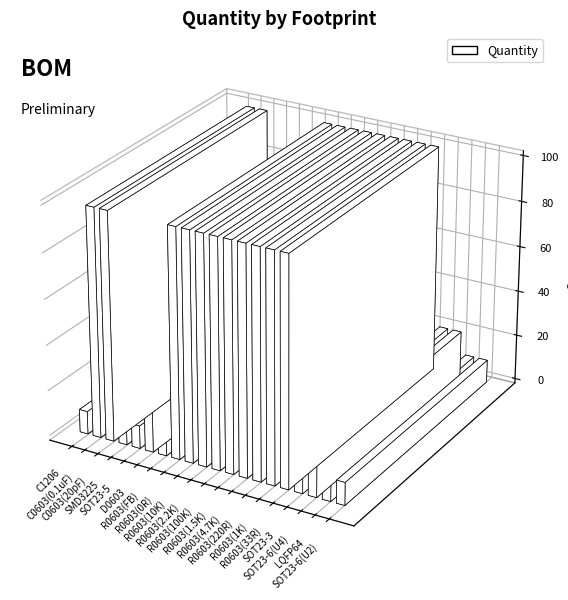

What position from the right is R0603(4.7K)?

8